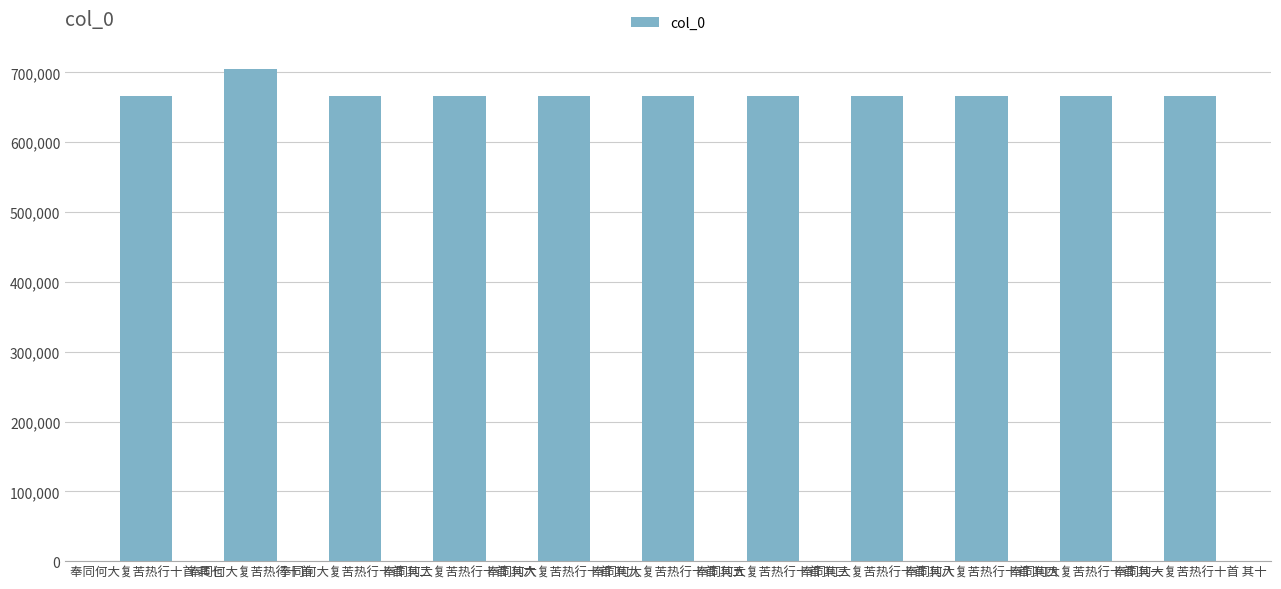

What is the value of the 4th bar from the left?

666750